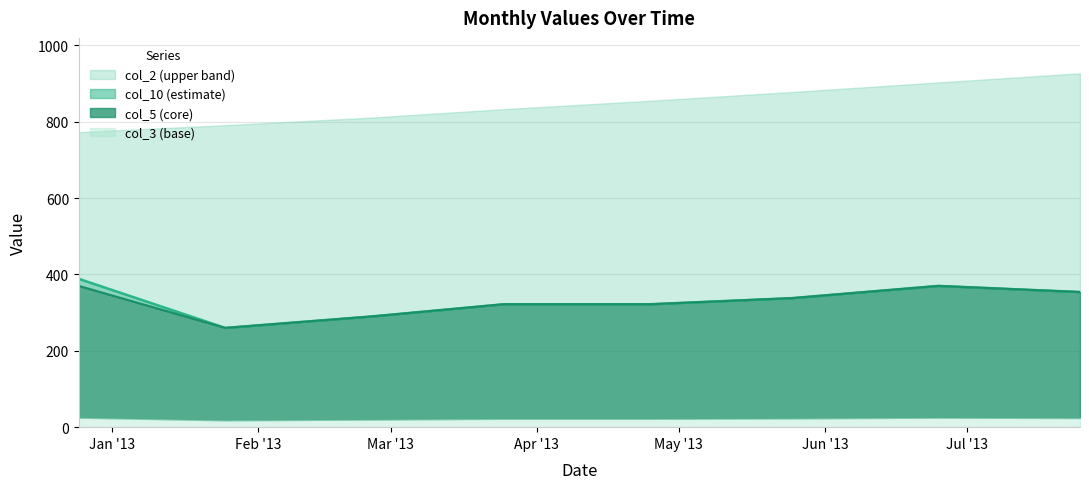

True or false: col_10 and col_5 intersect in this chart.

False